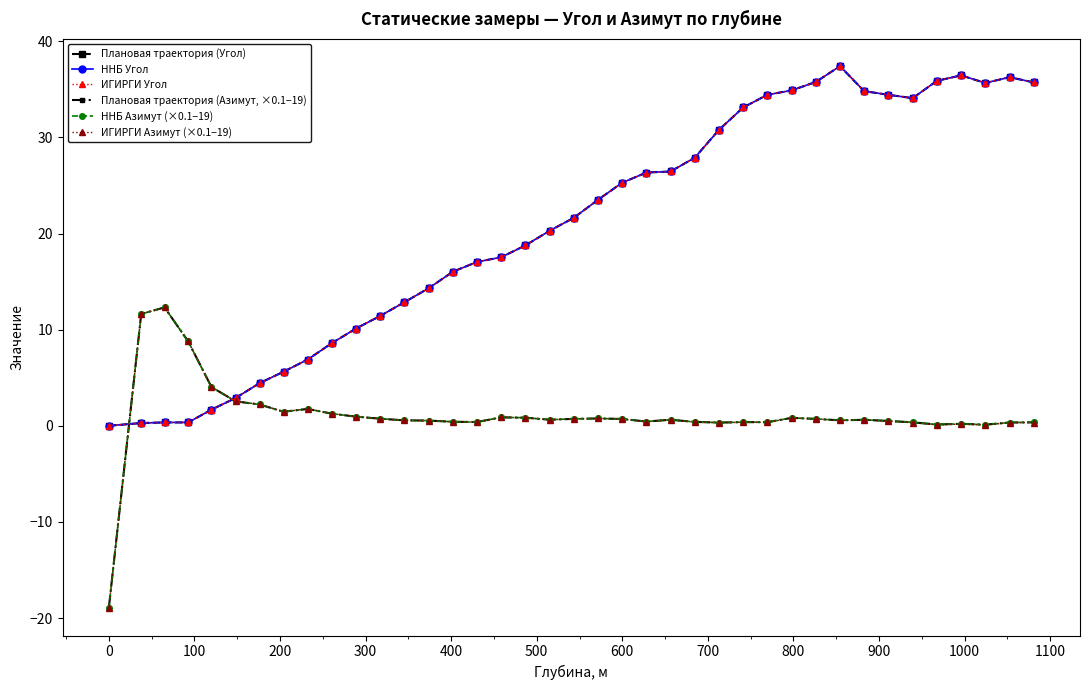

Is this an area chart (filled region under the line)?

No